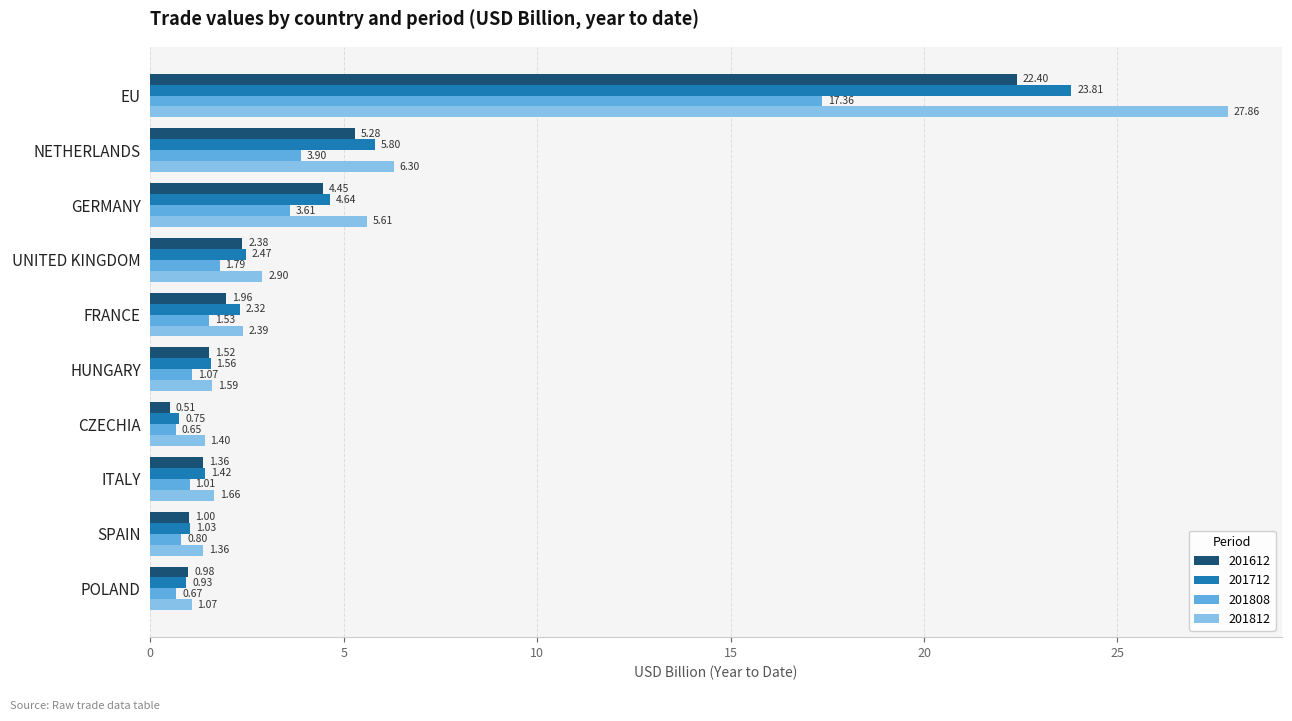

Which series has the largest range (max minus min)?

201812